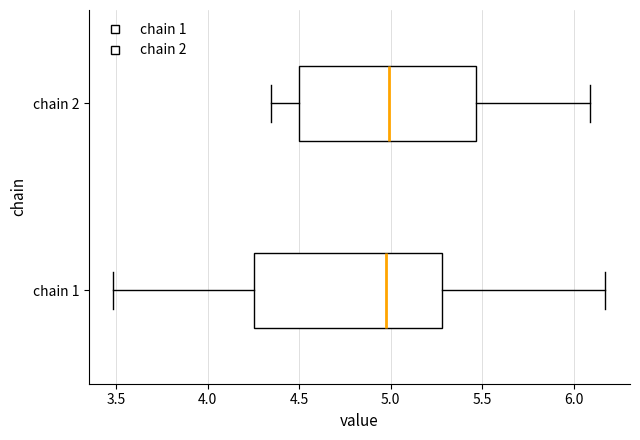

Which box is the widest, from its left edge to its right edge?

chain 1